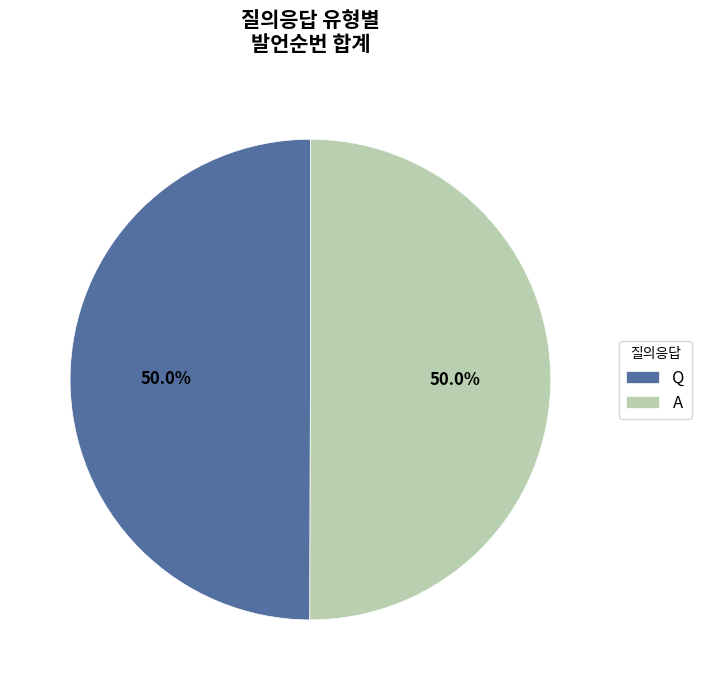

To the nearest percent, what is the combined percentage of Q and A?

100%